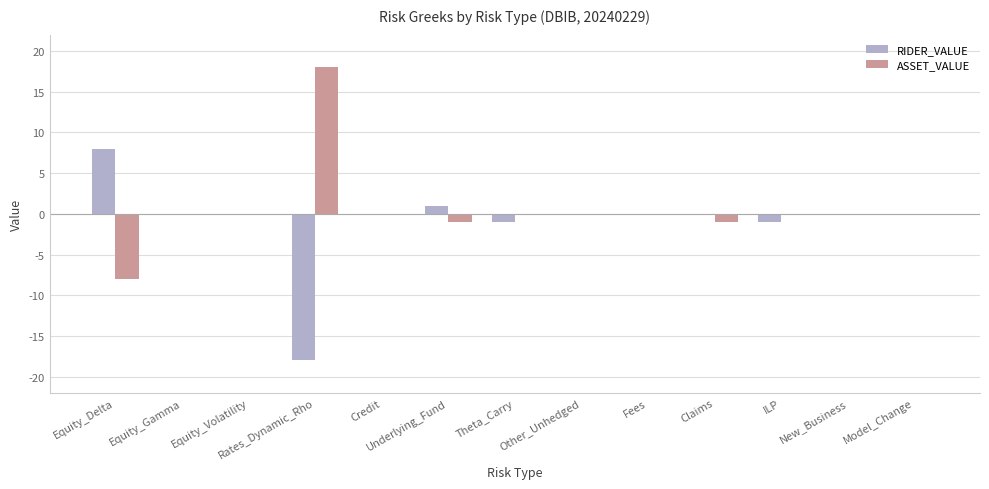

Is the value of RIDER_VALUE at ILP greater than the value of ASSET_VALUE at Equity_Volatility?

No